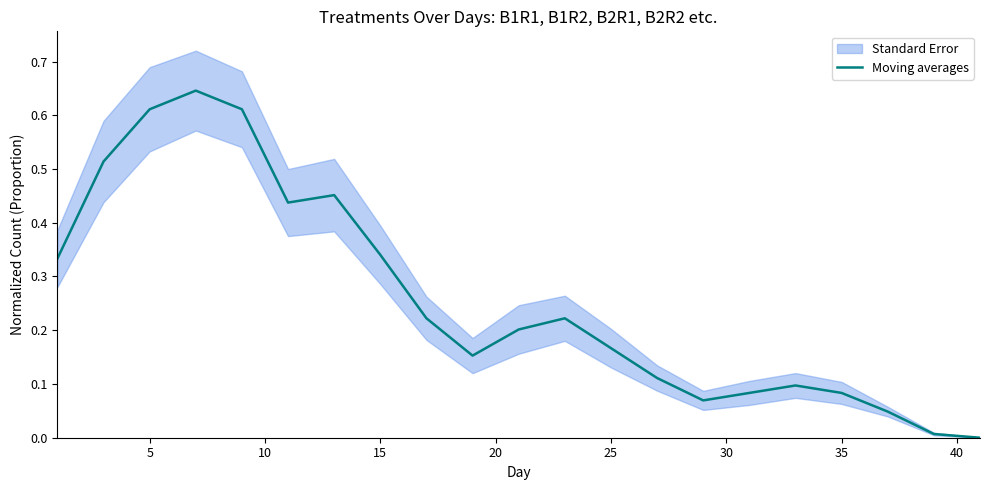

How many points are lower than both their immediate neighbors (excluding endpoints)?

3